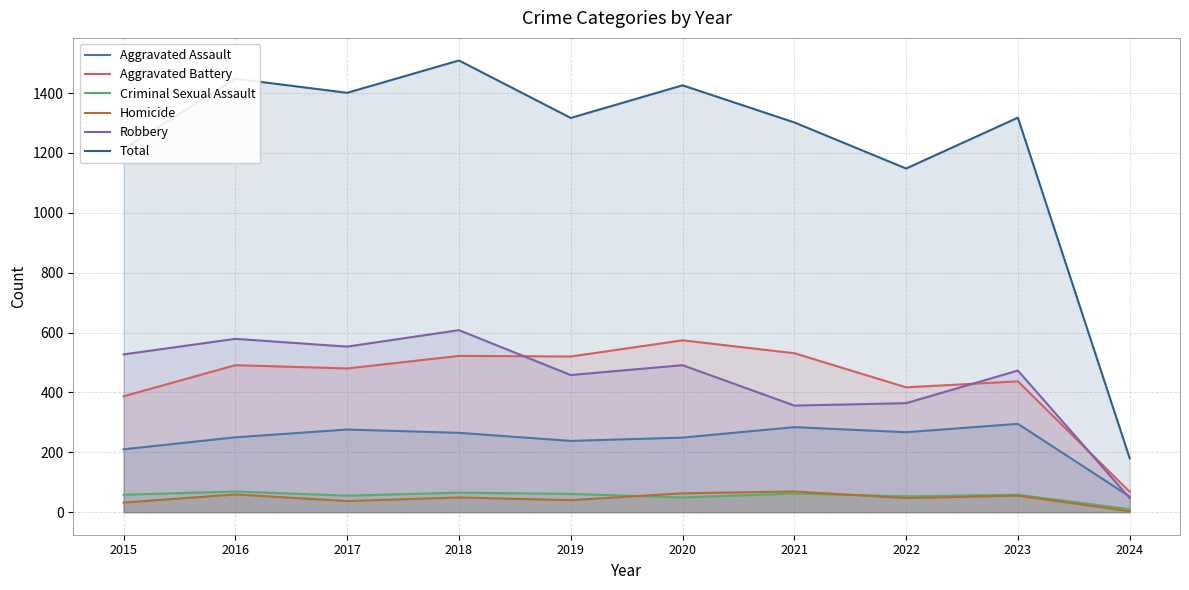

How many lines are shown in the chart?

6